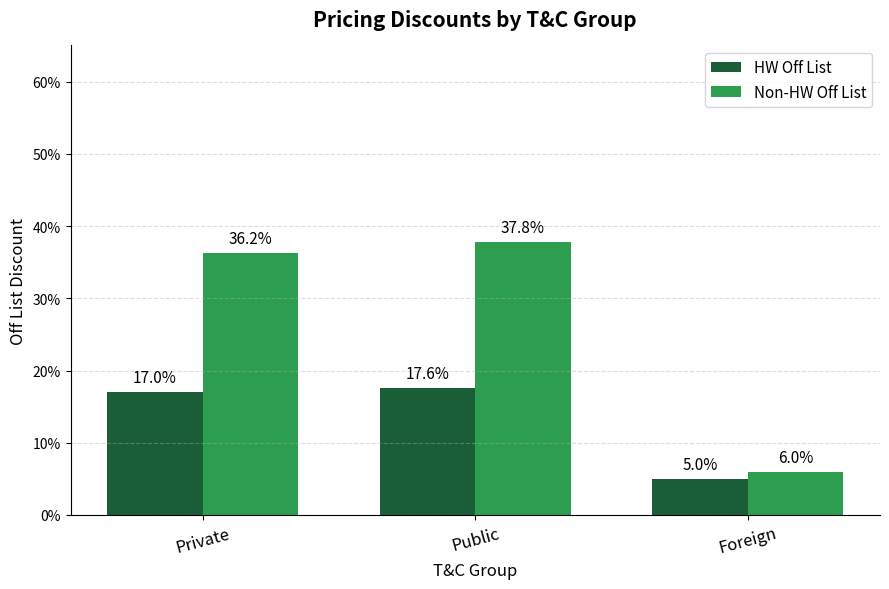

Does the chart contain any negative values?

No